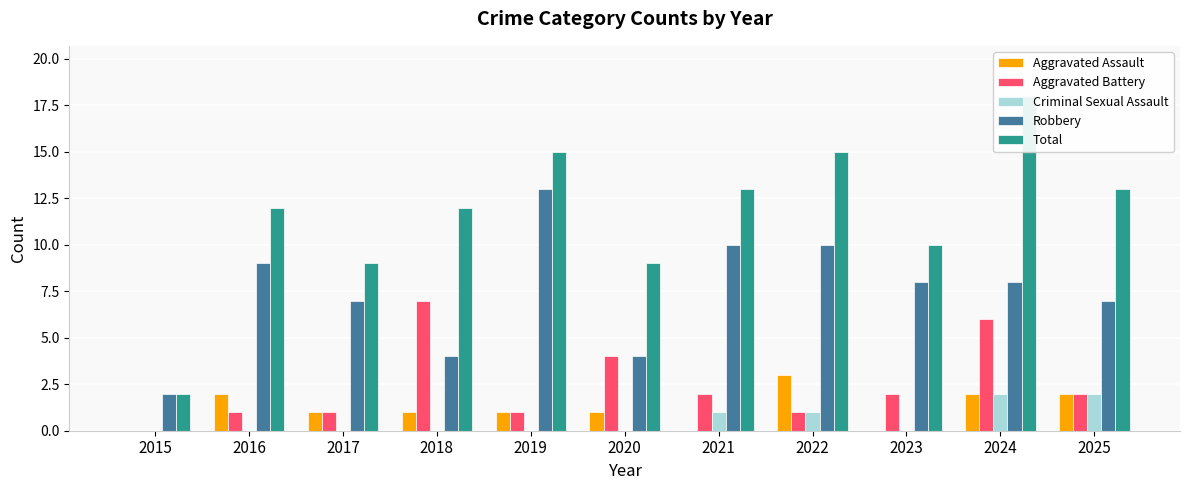

Between 2018 and 2024, which series saw the biggest shift?

Total